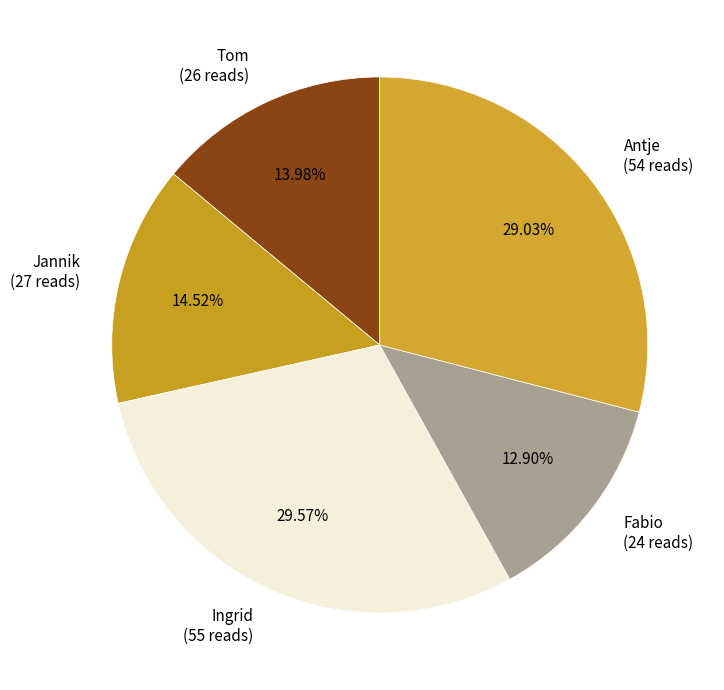

True or false: Antje accounts for 18% of the total.

False